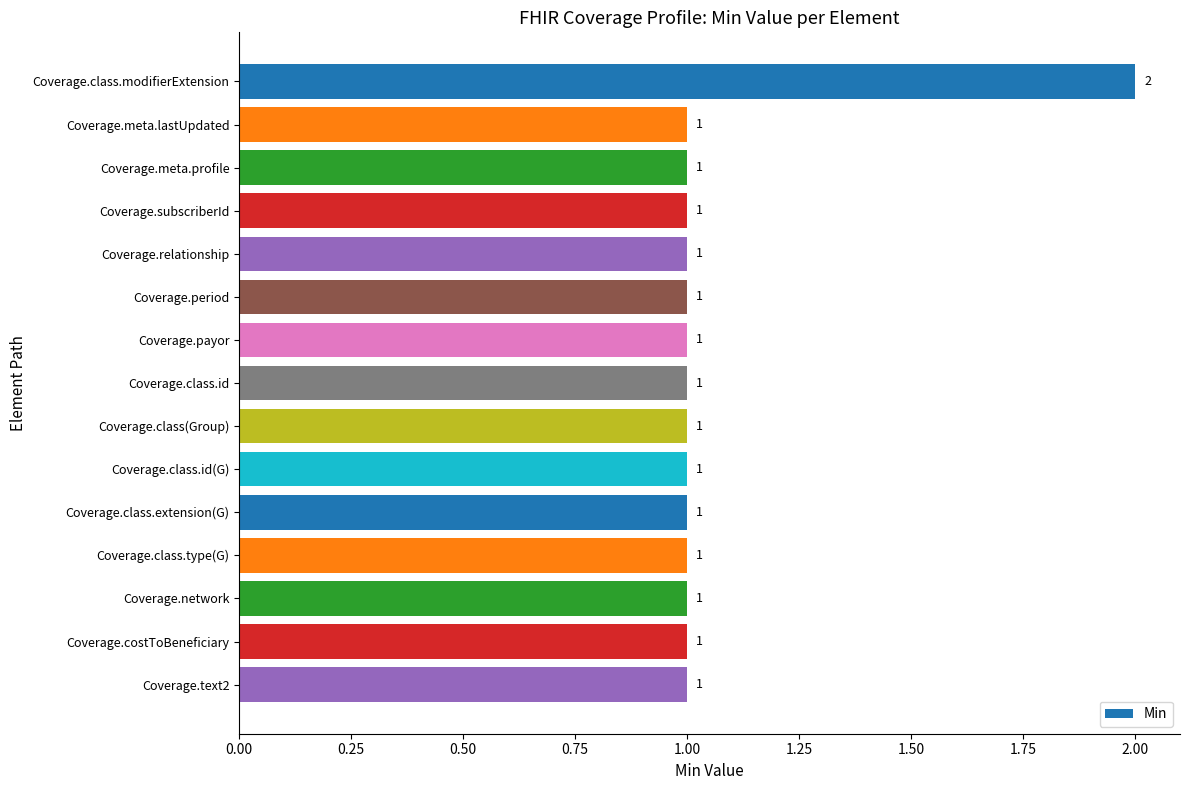

What is the average value?

1